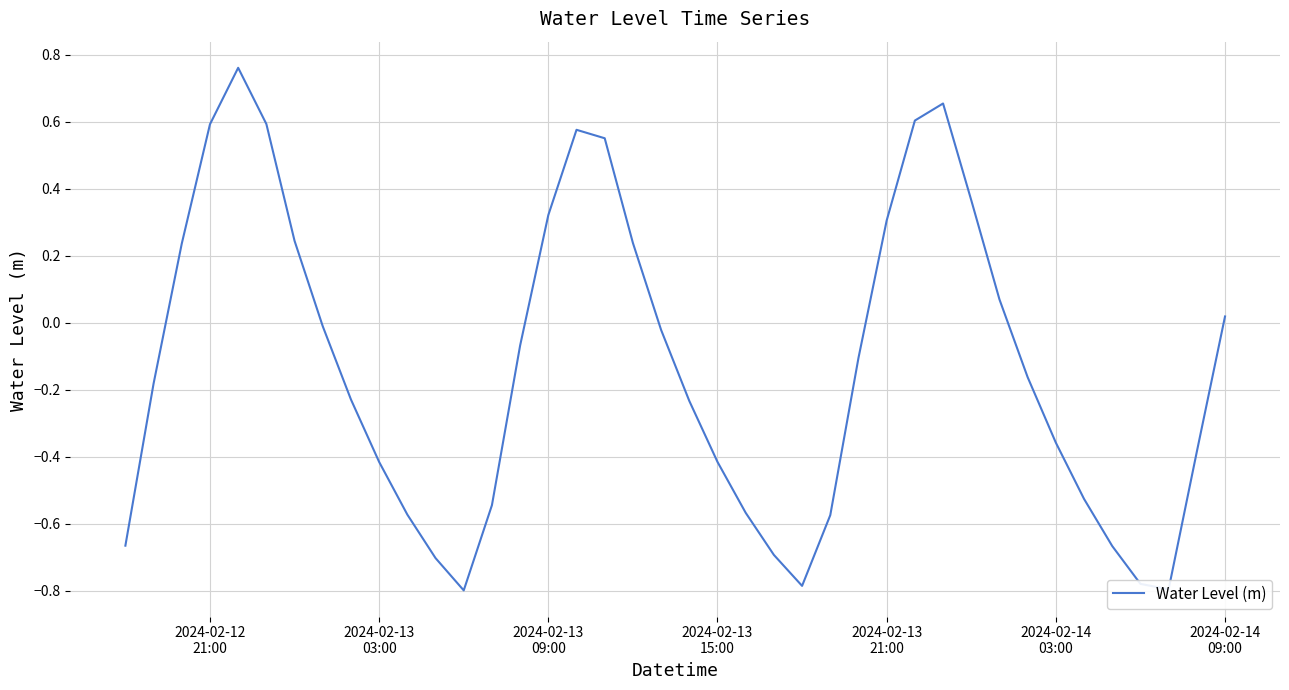

What is the sum of all values?

-5.1